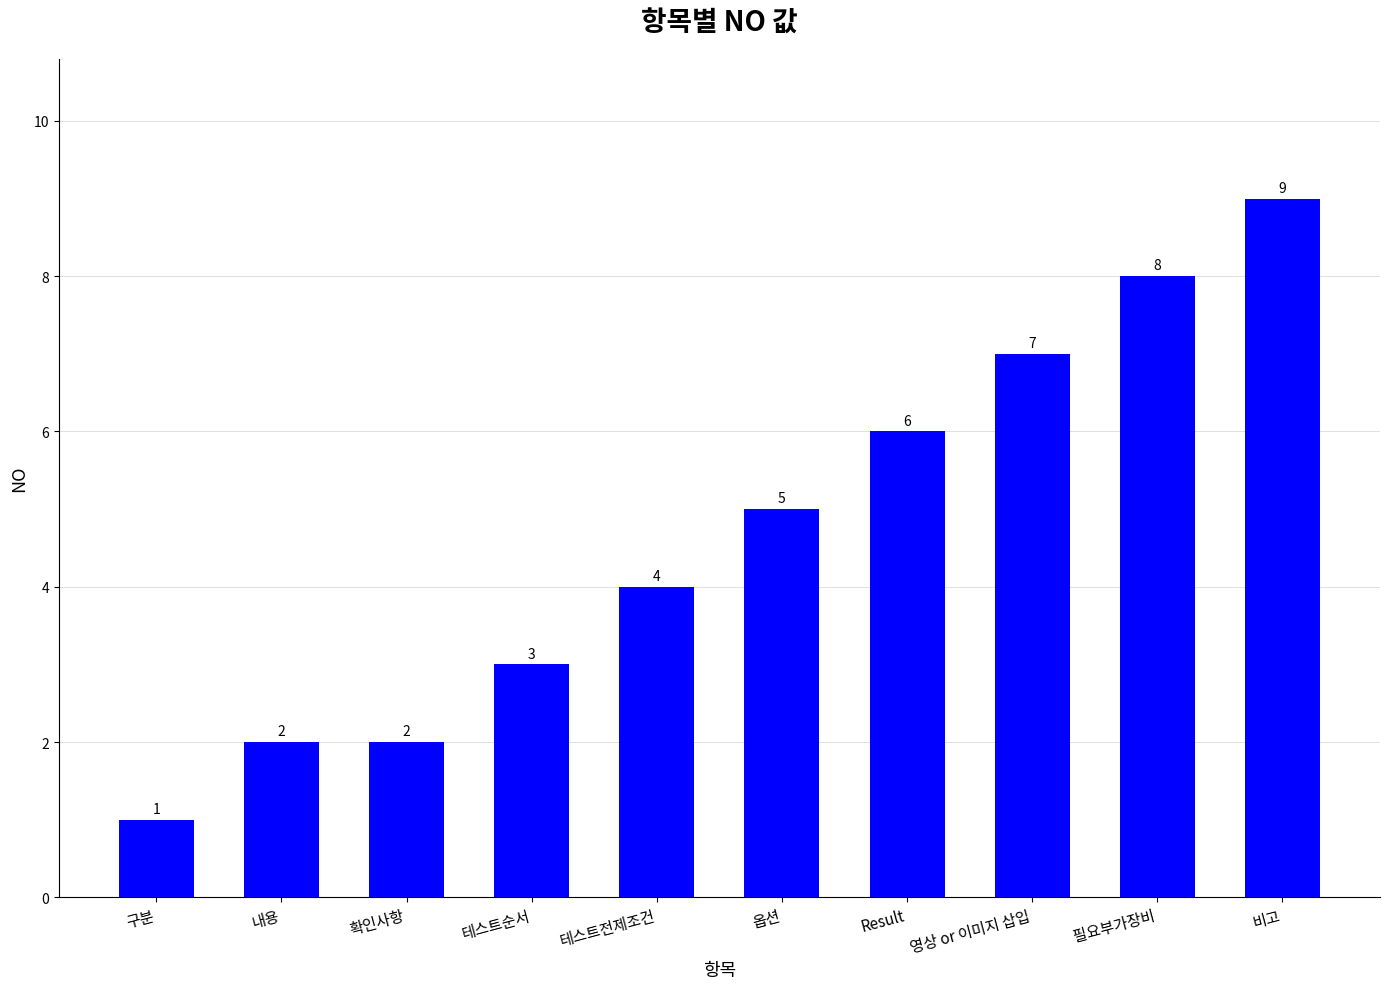

Read the value at 내용.

2